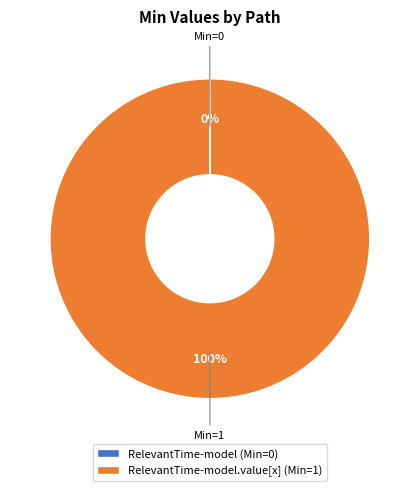

To the nearest percent, what portion does RelevantTime-model.value[x] (Min=1) represent?

100%